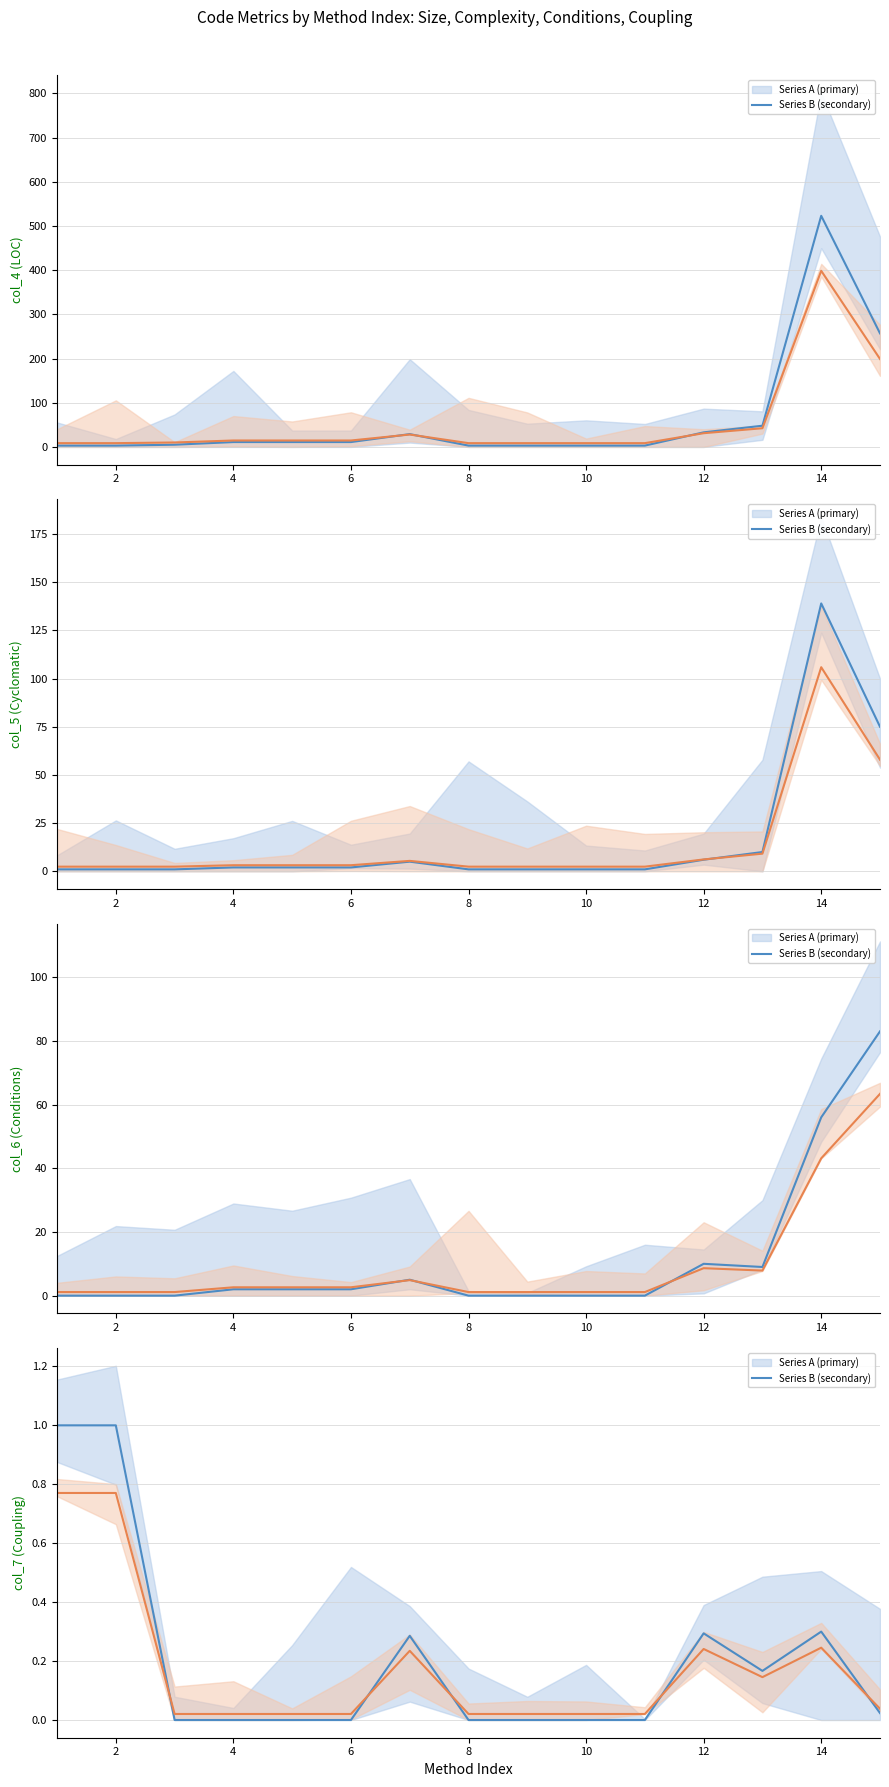

List the series in order of their peak value, highest first.

col_4/5/6/7 (series A), col_4/5/6/7 (series B)